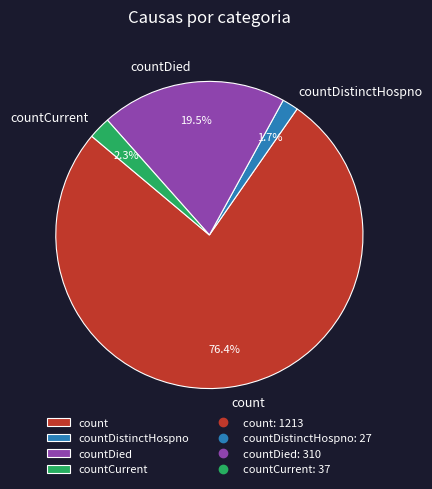

How many segments does this pie chart have?

4